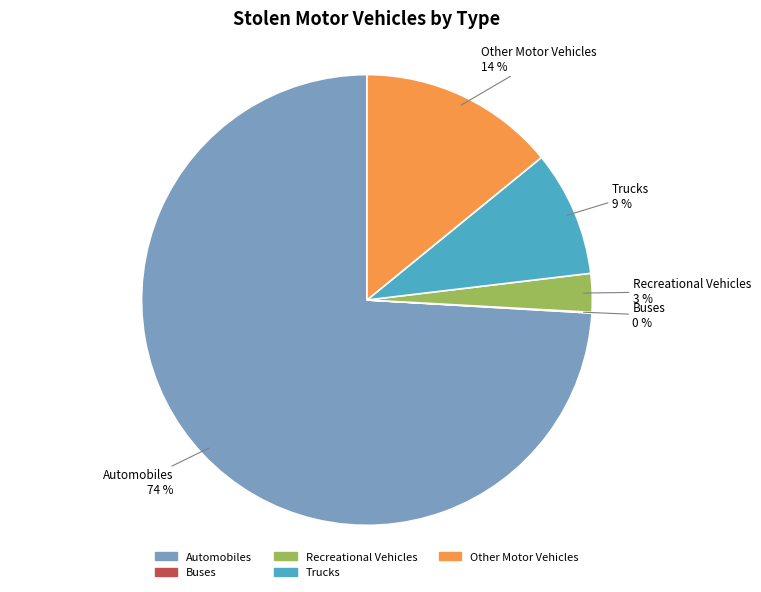

Between Recreational Vehicles and Automobiles, which is larger?

Automobiles